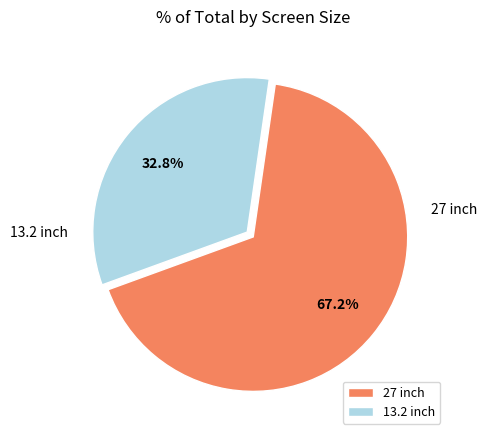

What is the smallest slice in the pie chart?

13.2 inch